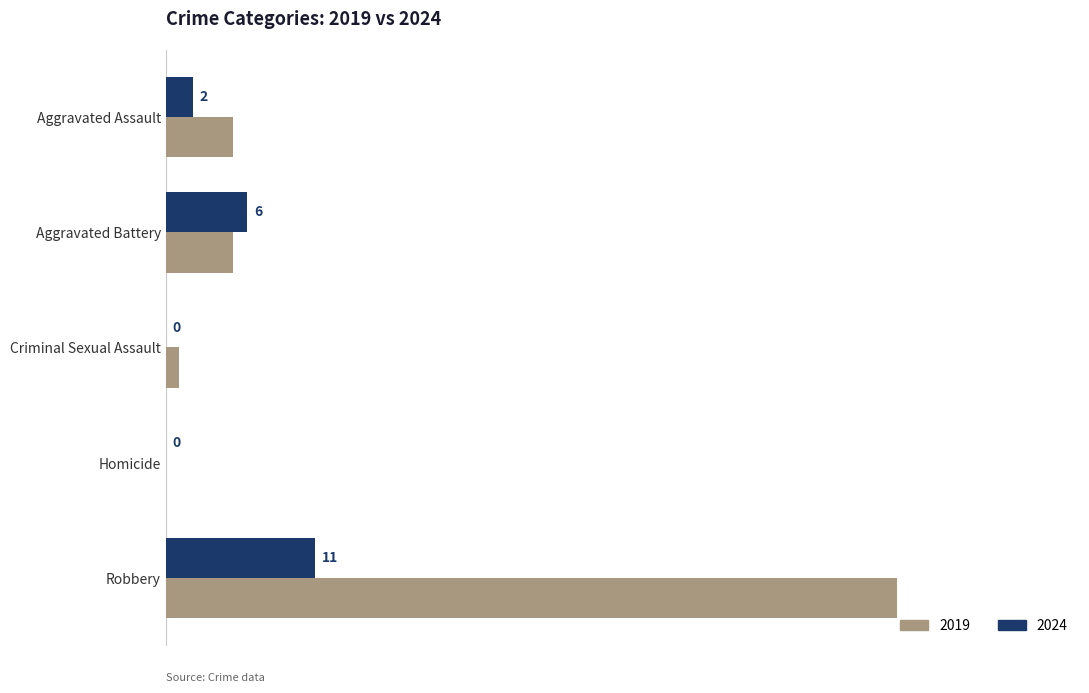

Is the value of 2024 at Criminal Sexual Assault greater than the value of 2019 at Aggravated Battery?

No